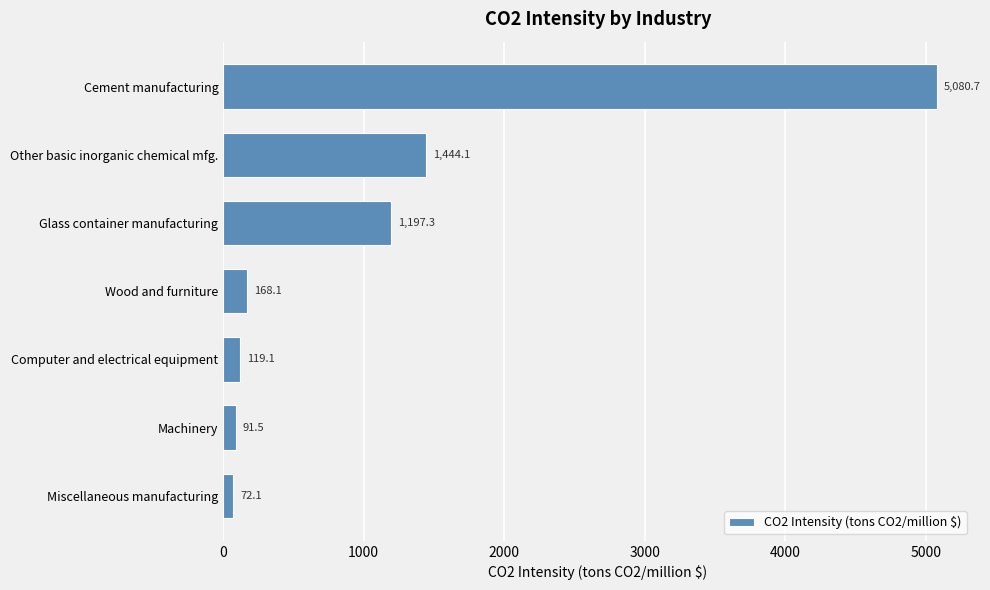

What is the difference between the values at Other basic inorganic chemical mfg. and Miscellaneous manufacturing?

1372.0